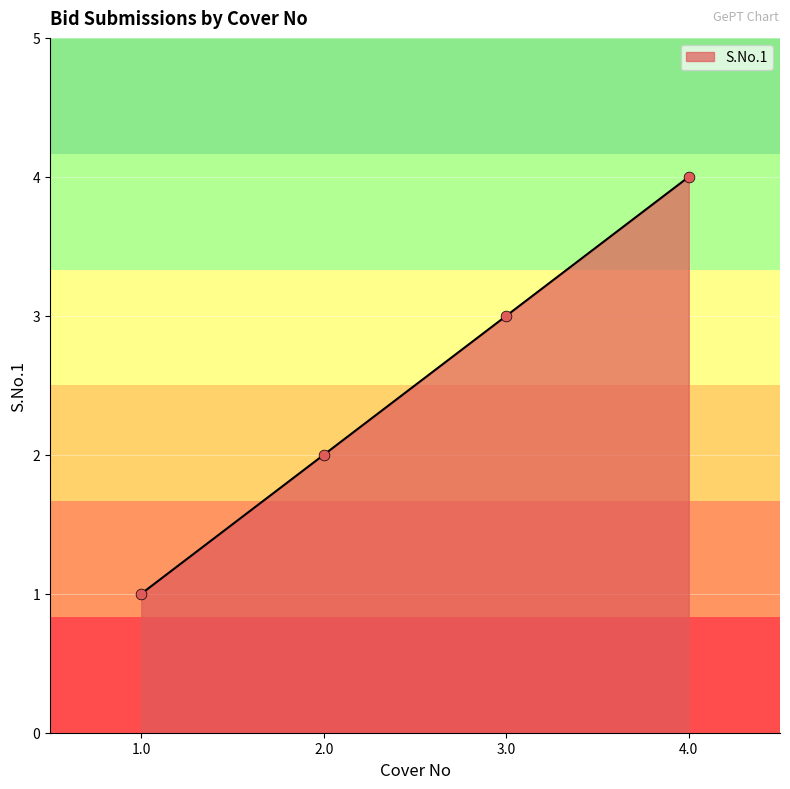

What is the ratio of the value at 2.0 to the value at 4.0?

0.5